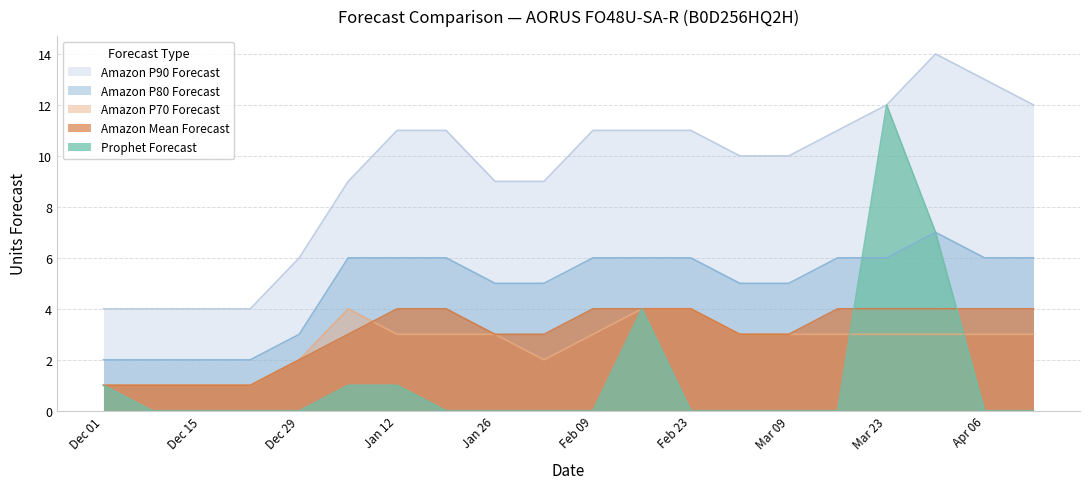

The value of Amazon P80 Forecast at Dec 29 is 3. True or false?

True